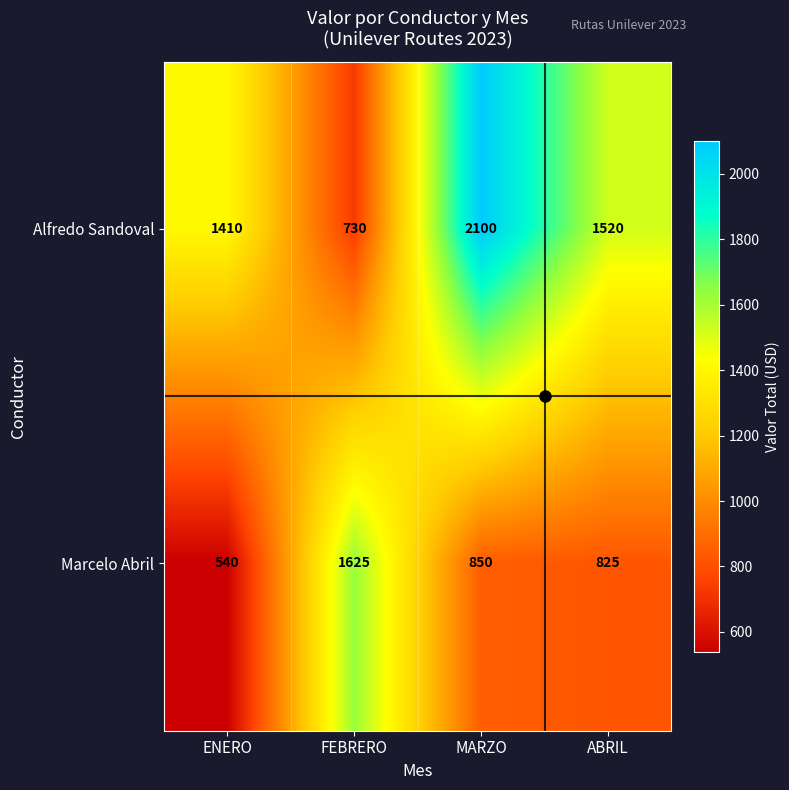

The Marcelo Abril series shows 423 at ABRIL. True or false?

False